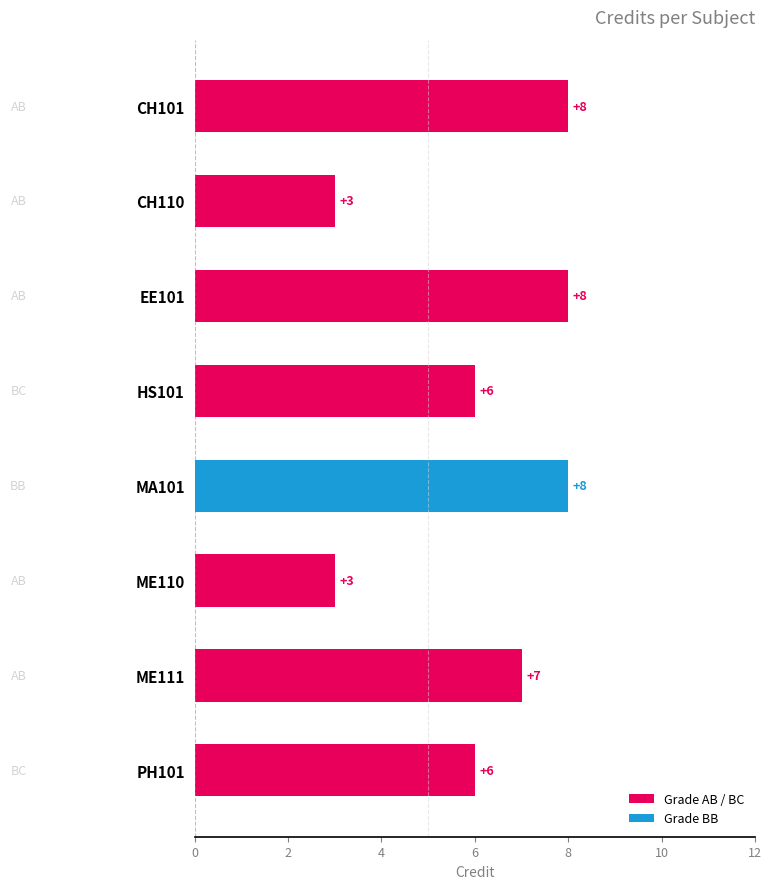

Reading top to bottom, extract all data points from this chart.

8	3	8	6	8	3	7	6